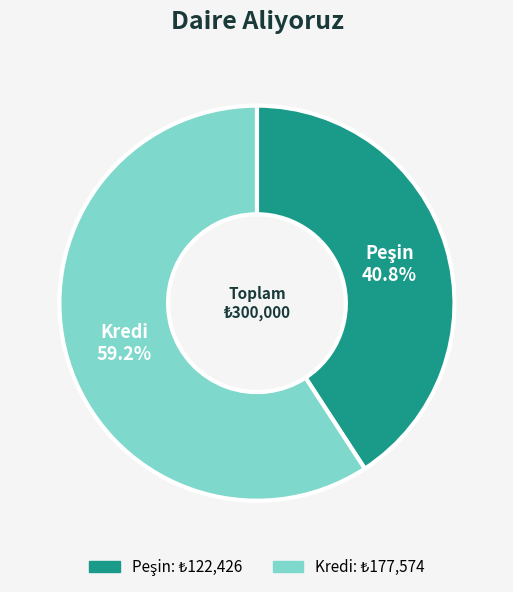

Is it true that Kredi is 59% of the pie?

True